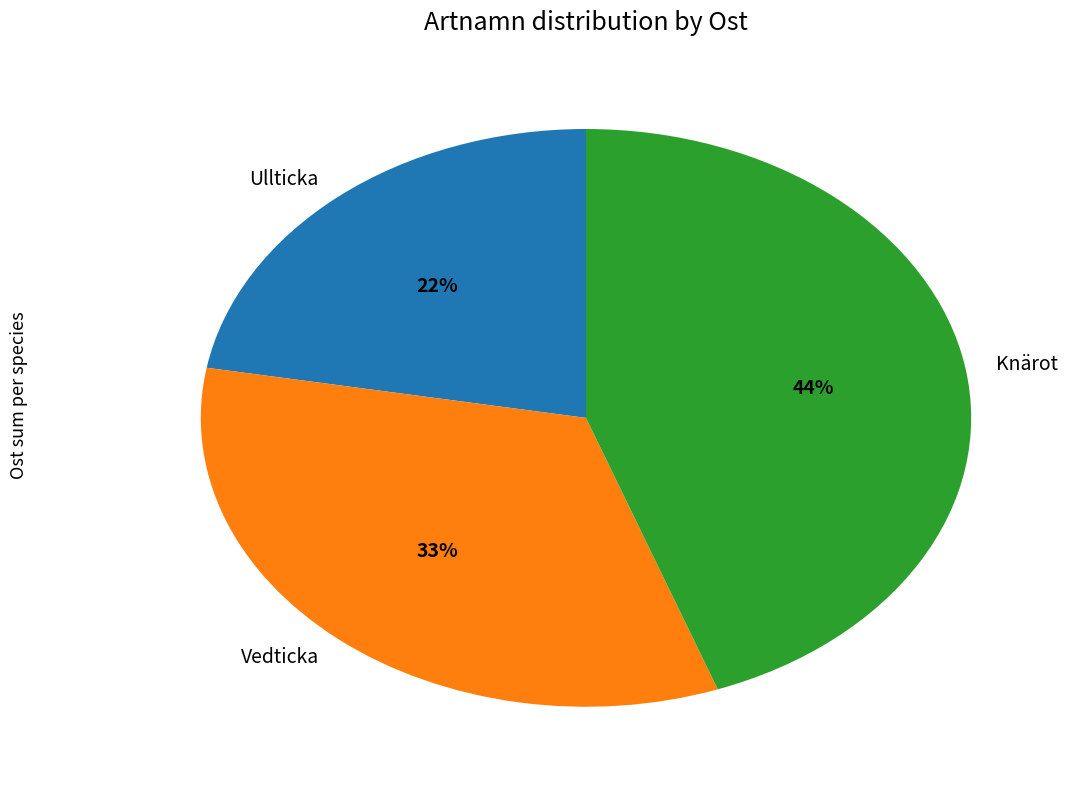

The Knärot slice represents 26% of the pie. True or false?

False